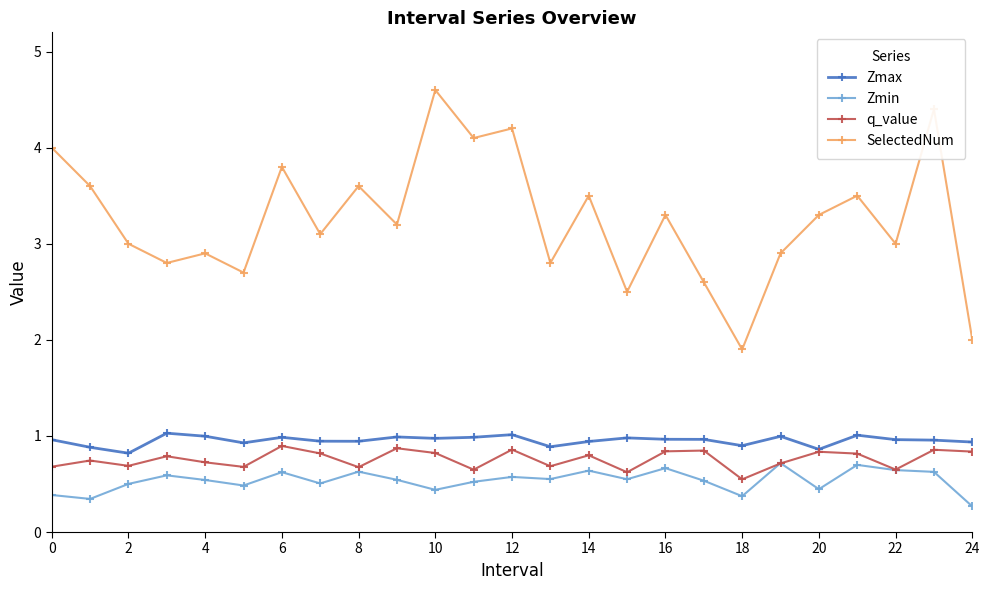

Does the chart have visible grid lines?

No